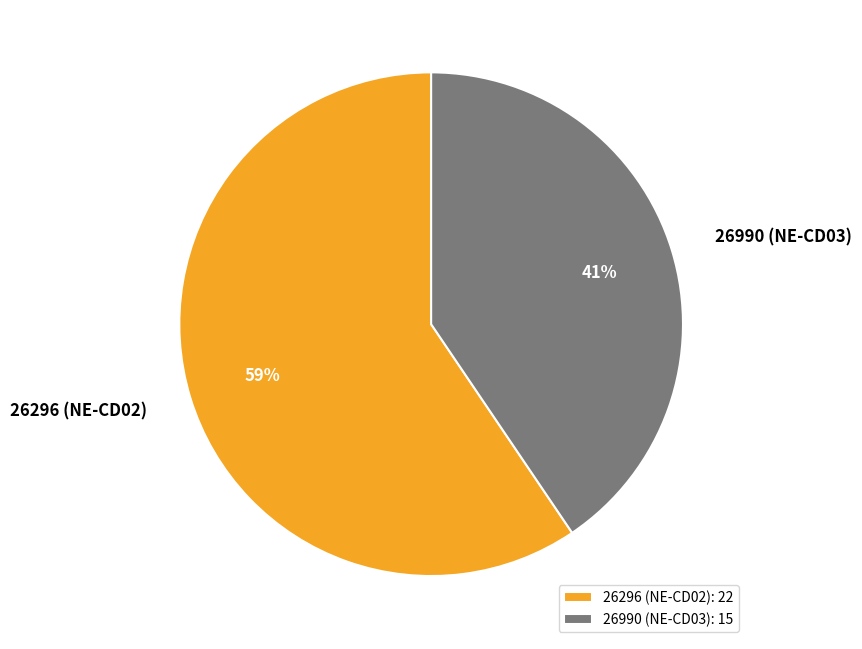

Which has a higher value, 26990 (NE-CD03) or 26296 (NE-CD02)?

26296 (NE-CD02)